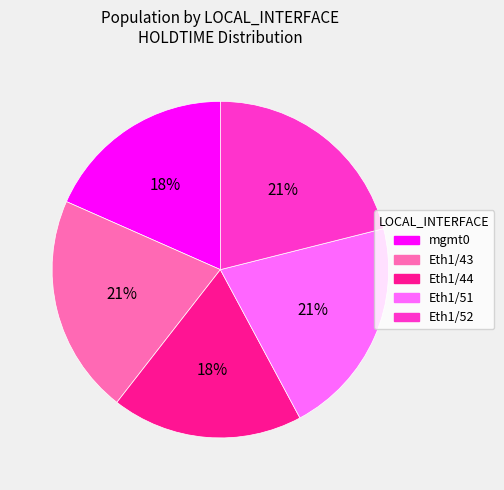

How many segments does this pie chart have?

5